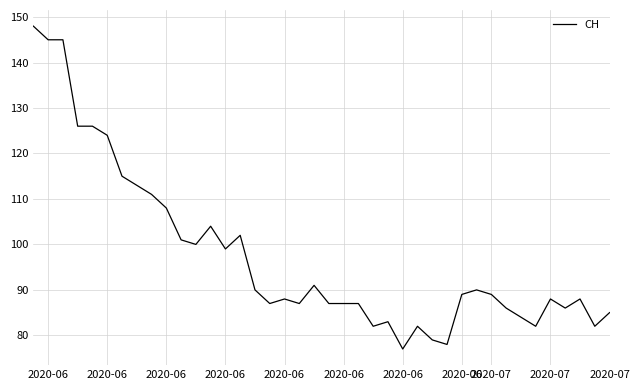

What is the maximum value shown in the chart?

148